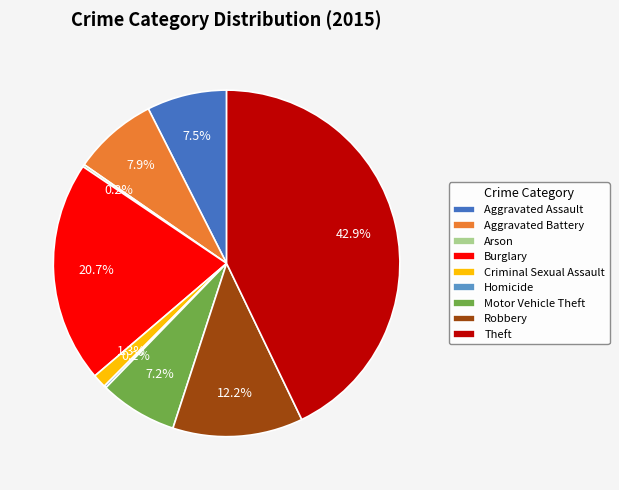

Is there a majority slice in this chart?

No